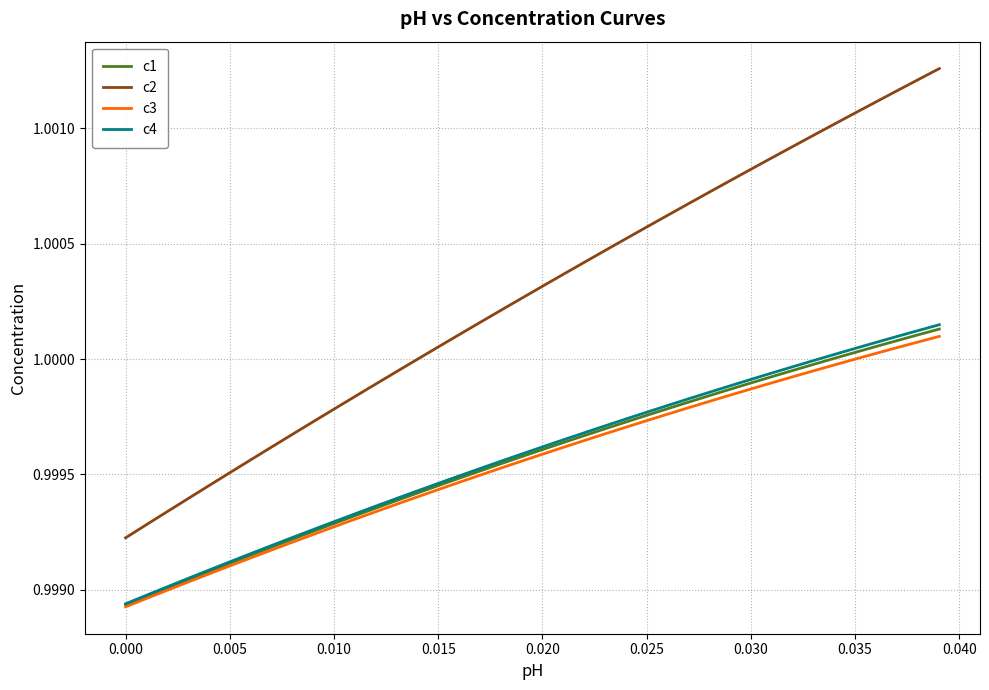

Count the number of data series in this chart.

4